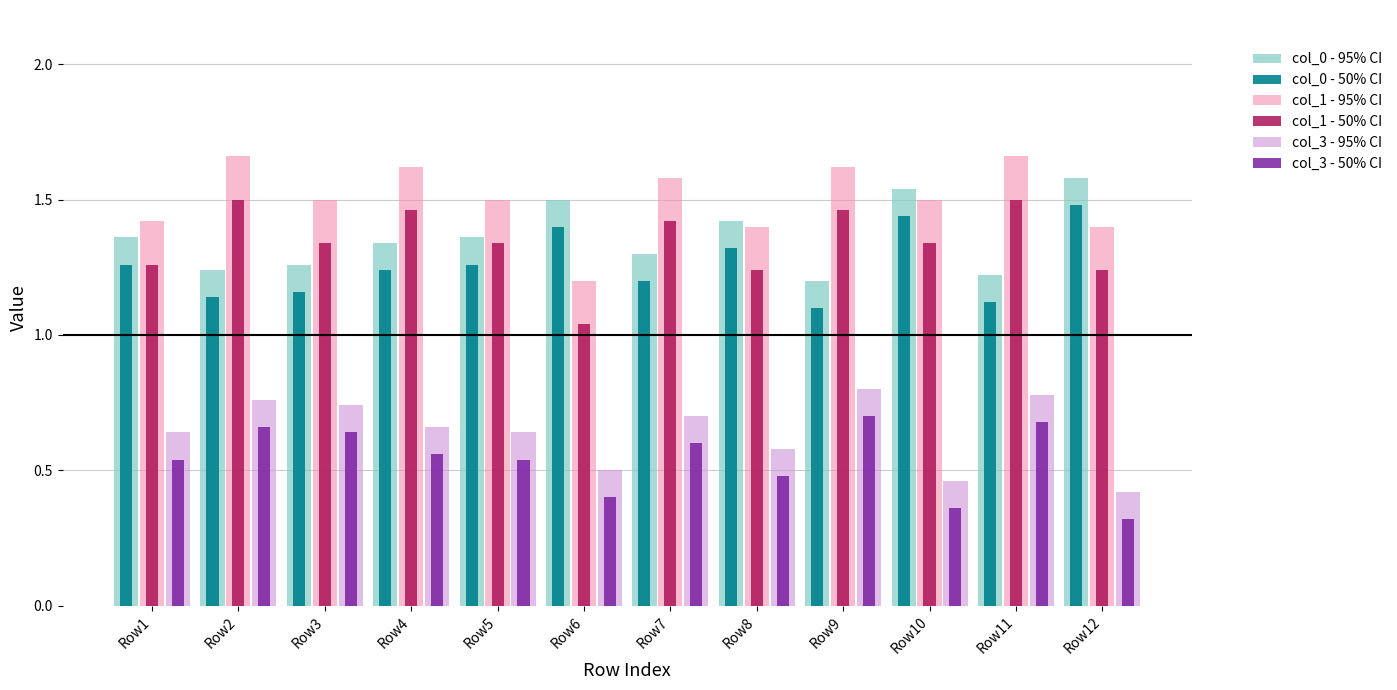

Is the value of col_3 - 50% CI at Row9 greater than the value of col_0 - 50% CI at Row7?

No